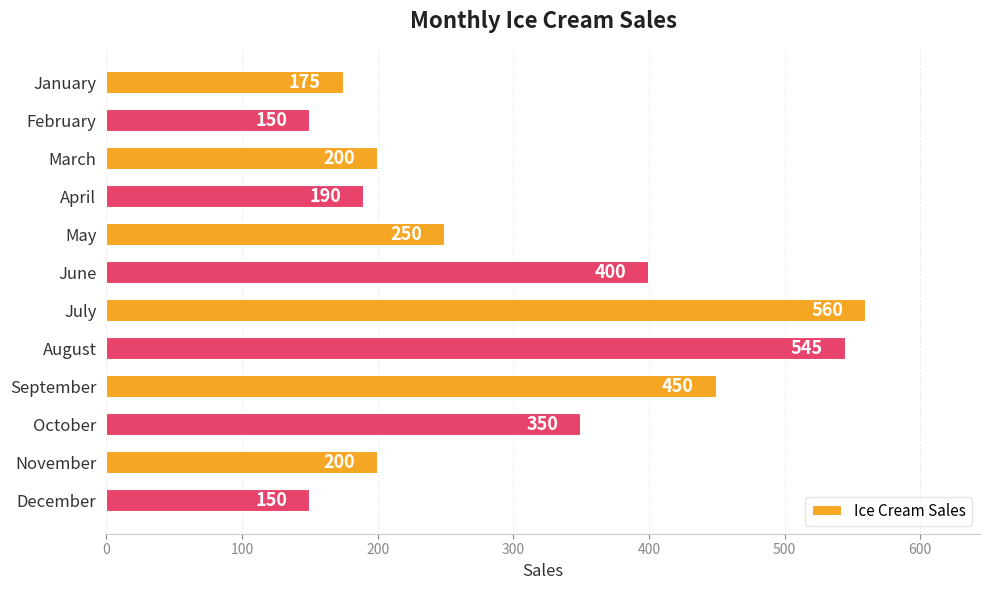

The chart shows a value of 190 at April. True or false?

True